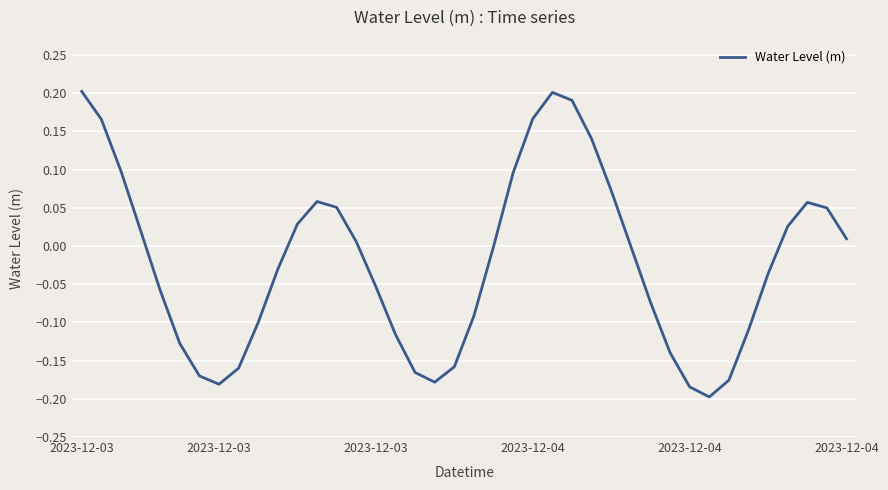

What is the difference between the maximum and minimum values?

0.4